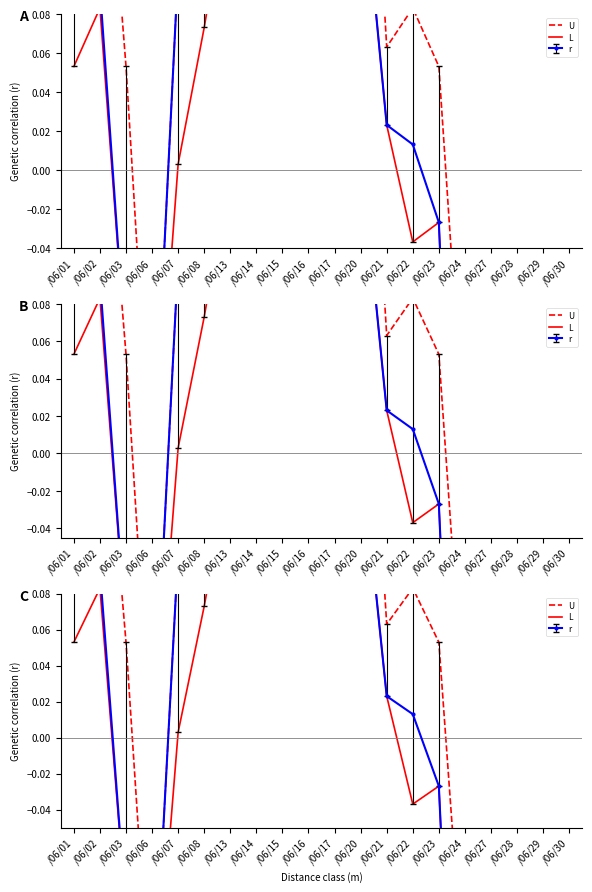

Is it true that U equals -0.2 at /06/24?

False